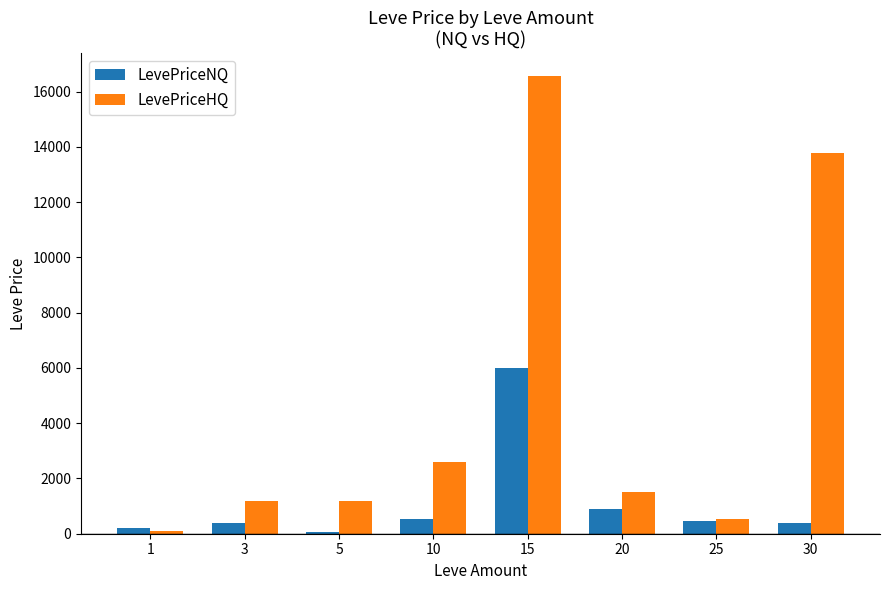

Which series changed the most between 1 and 20?

LevePriceHQ